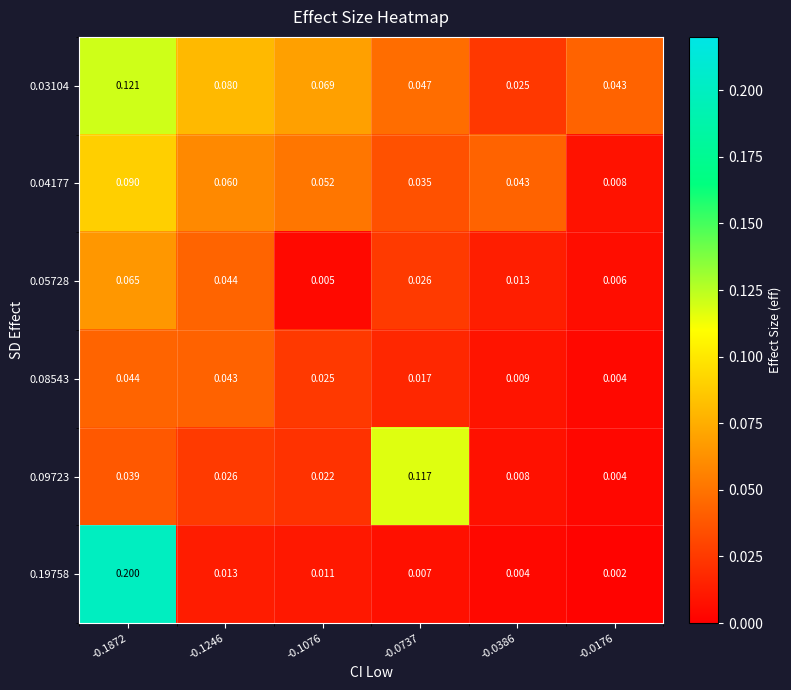

Is the value of 0.08543 at -0.1872 greater than the value of 0.09723 at -0.0737?

No